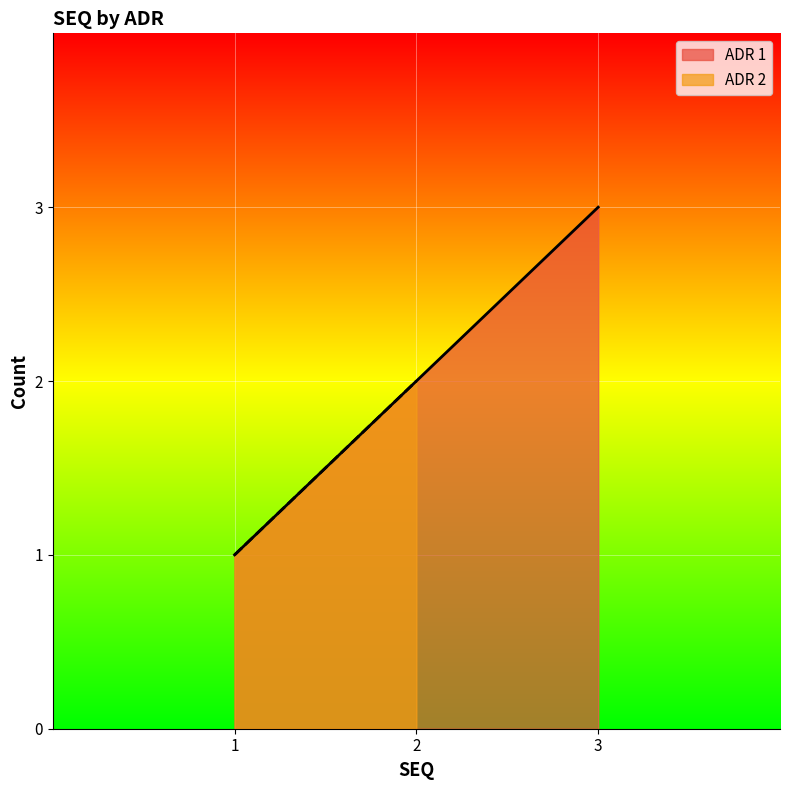

The value at 1 is 1. True or false?

False